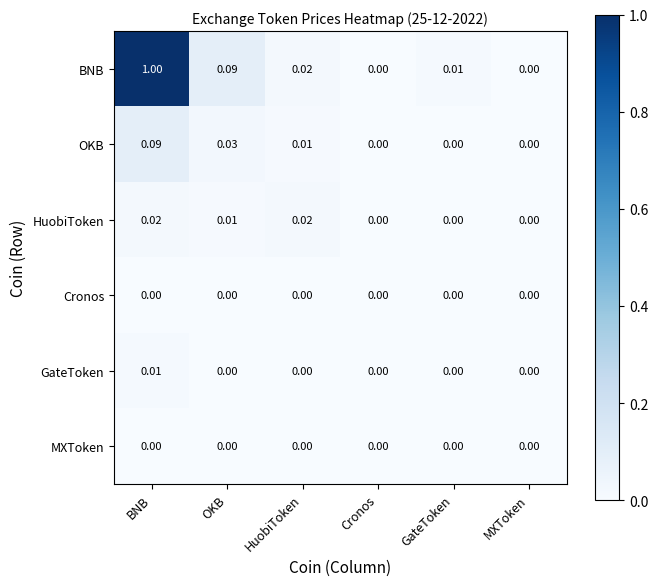

Which series has the largest total across all categories?

BNB